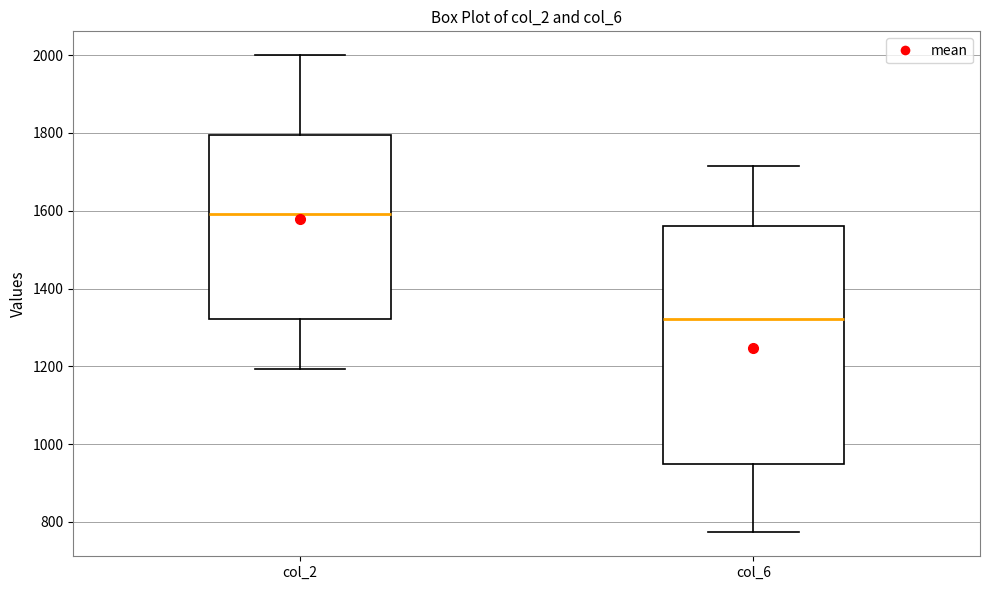

Reading left to right, transcribe this box plot: for each box, give where its median line is, the range the box spans, and where its two whiskers end, as read against the y-axis. The values are not printed on the chart, so give them approximately, as read against the axis.

col_2: median 1600, box 1320 to 1800, whiskers 1200 to 2000
col_6: median 1320, box 960 to 1560, whiskers 780 to 1720